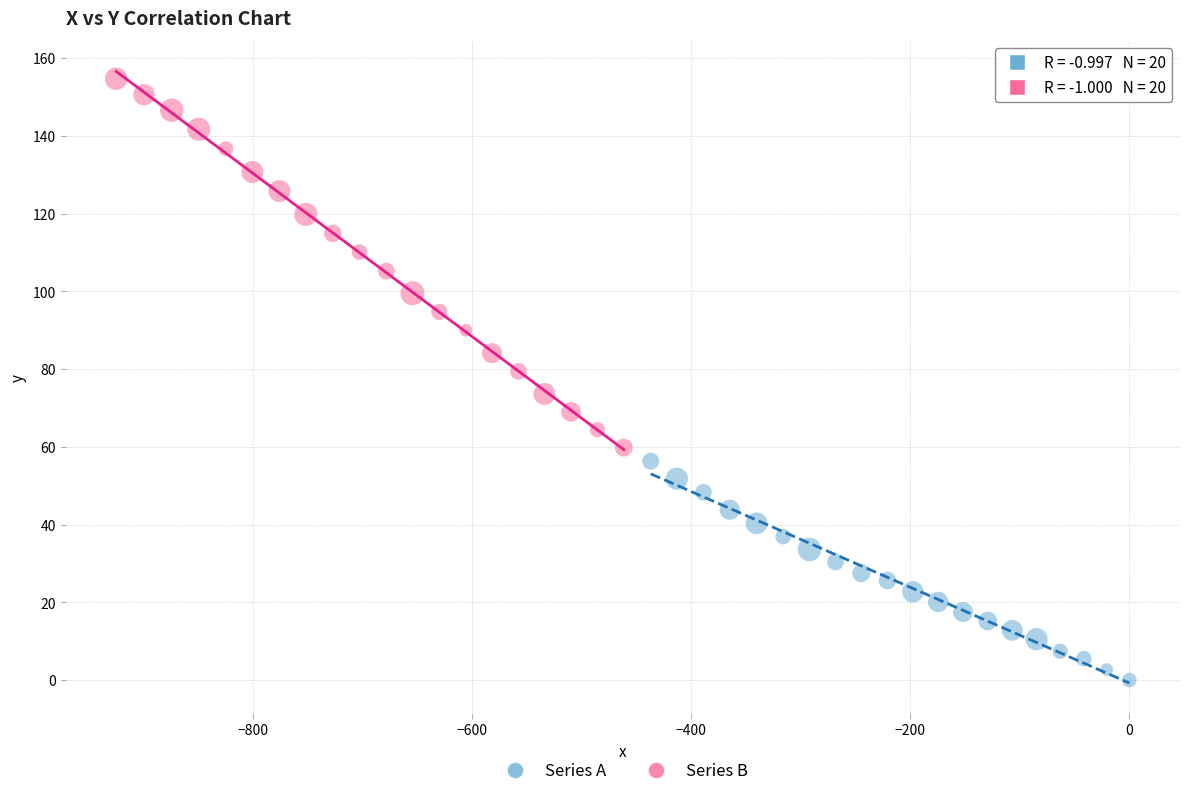

Which series reaches the minimum Y coordinate?

Series A